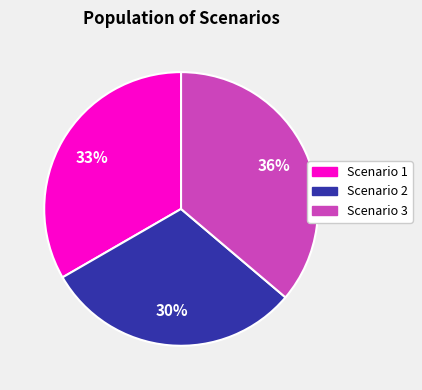

Rank the categories by value from lowest to highest.

Scenario 2, Scenario 1, Scenario 3